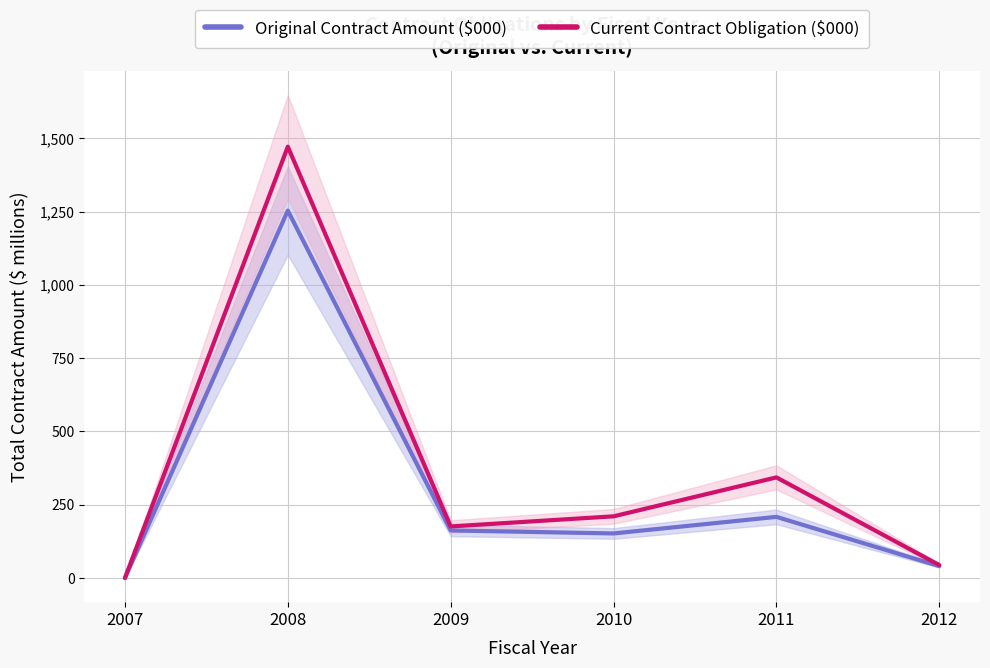

True or false: Current Contract Obligation ($000) and Original Contract Amount ($000) intersect in this chart.

False